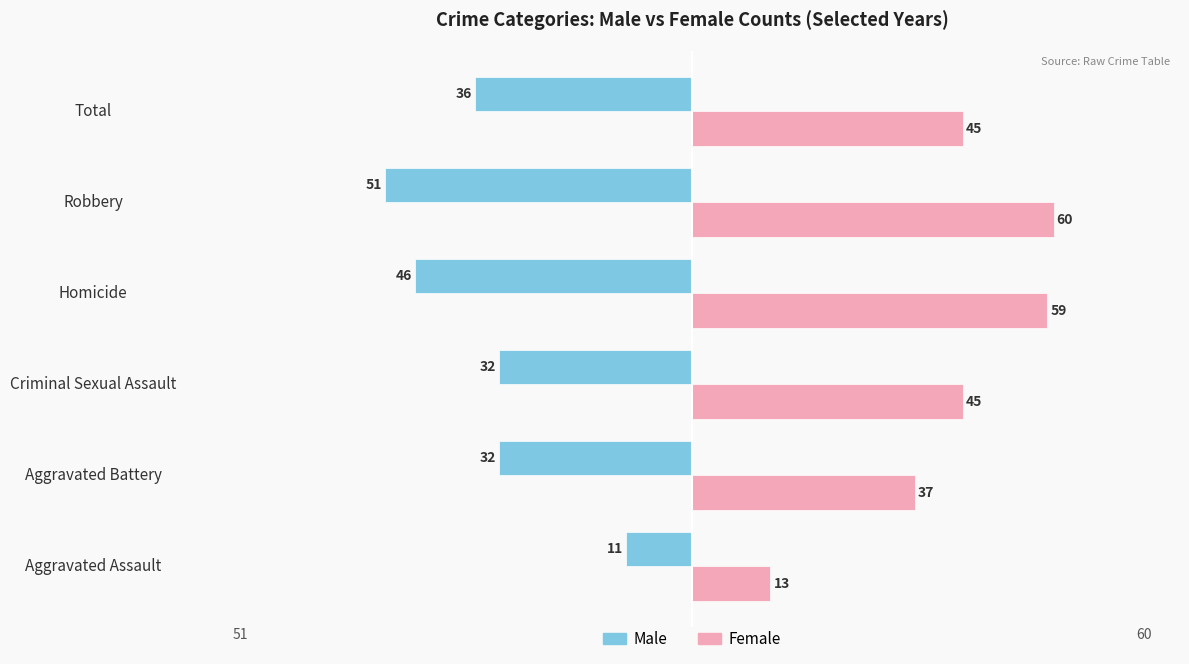

Rank the series by their maximum value, from lowest to highest.

Male, Female